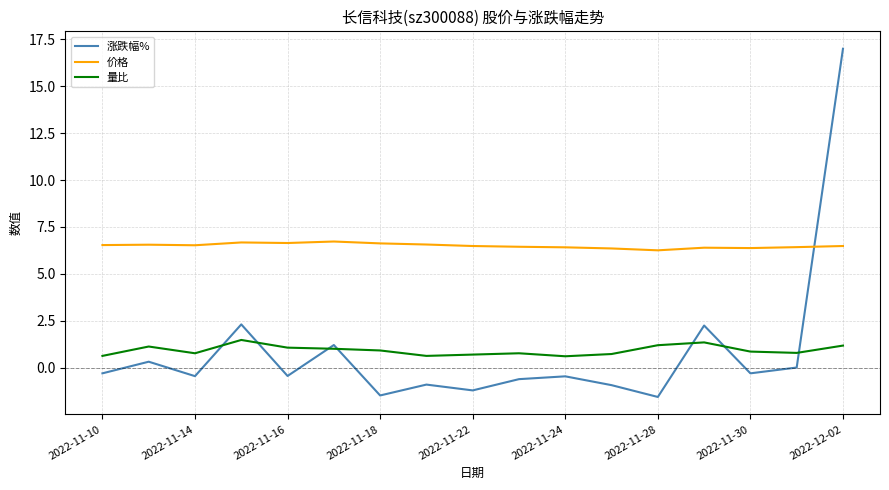

True or false: 量比 and 价格 cross at least once.

False